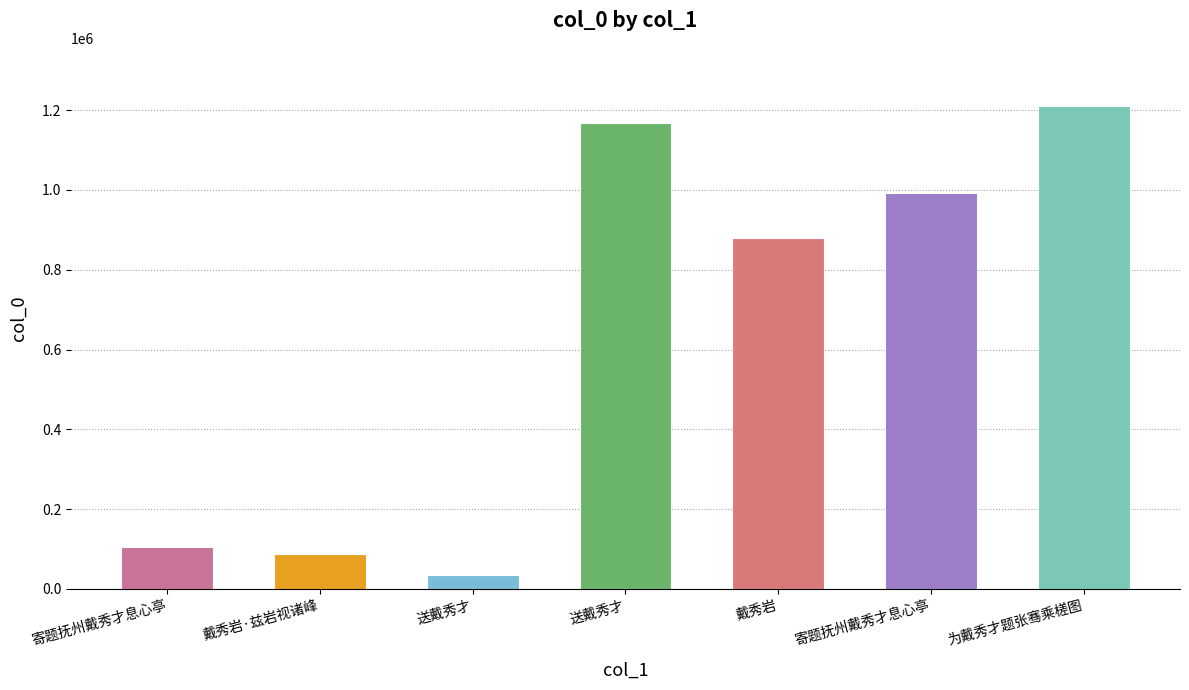

How many bars are there in total?

7